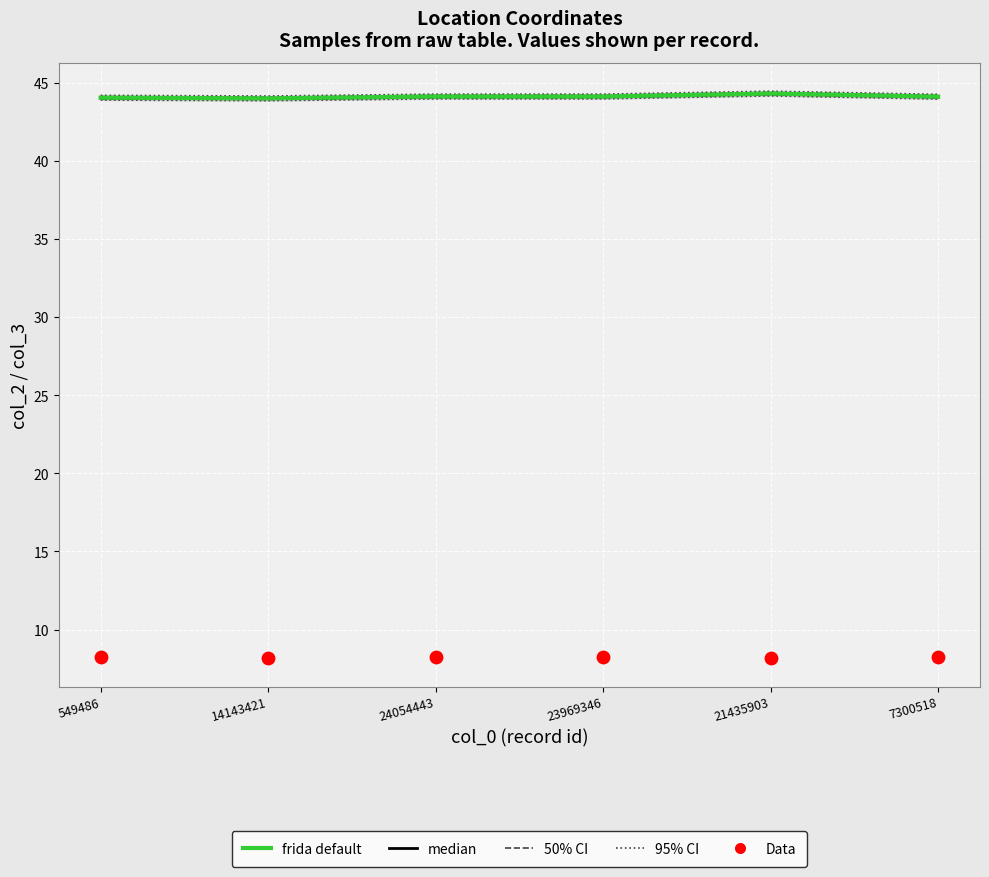

Which series reaches the minimum Y coordinate?

Data